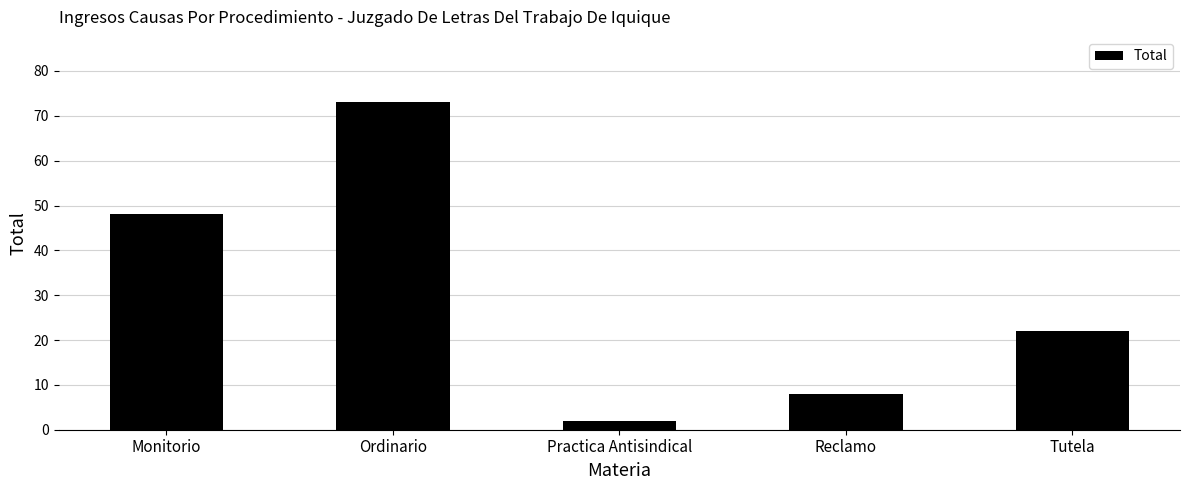

Rank the categories by value from highest to lowest.

Ordinario, Monitorio, Tutela, Reclamo, Practica Antisindical